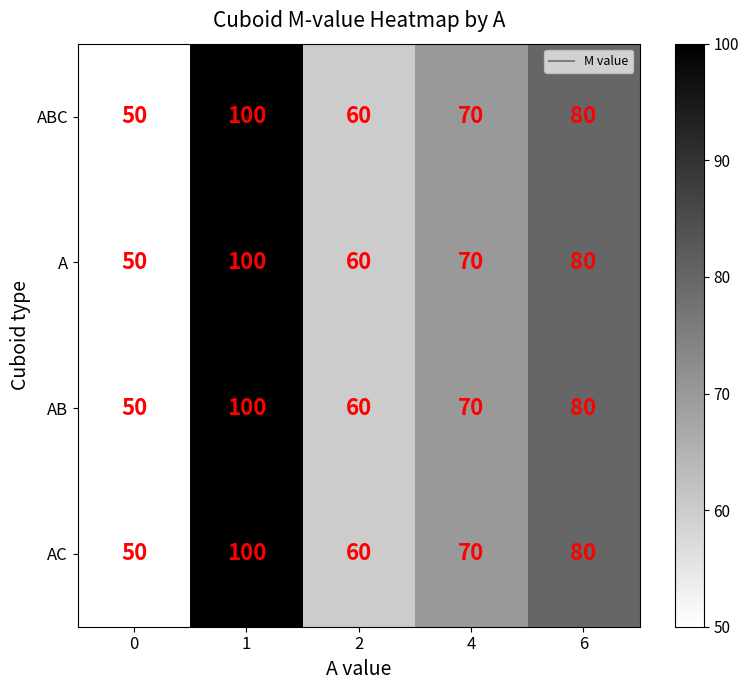

What is the difference between the AC values at 1 and 2?

40